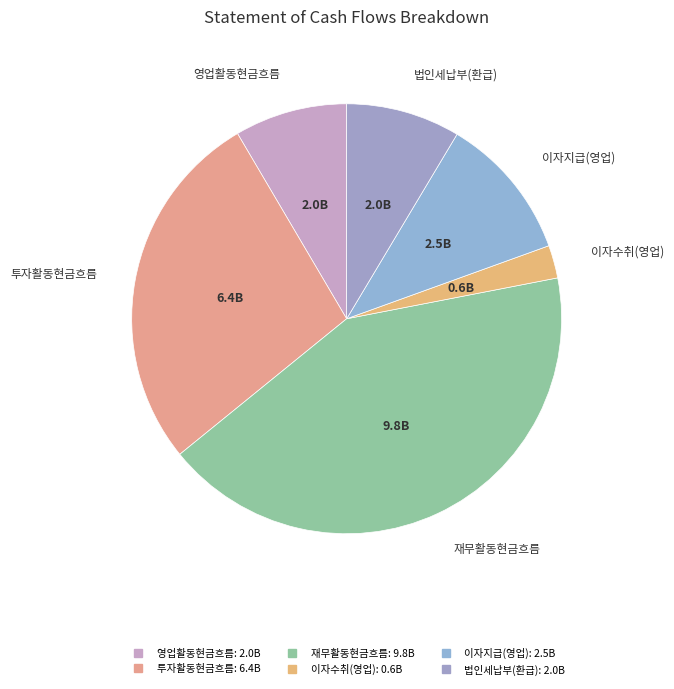

True or false: 영업활동현금흐름 accounts for 1% of the total.

False